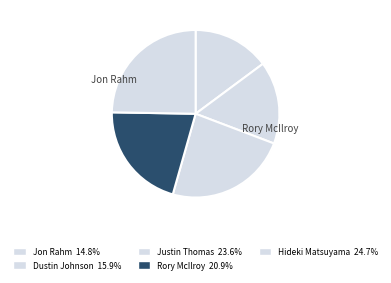

How many slices are in this pie chart?

5